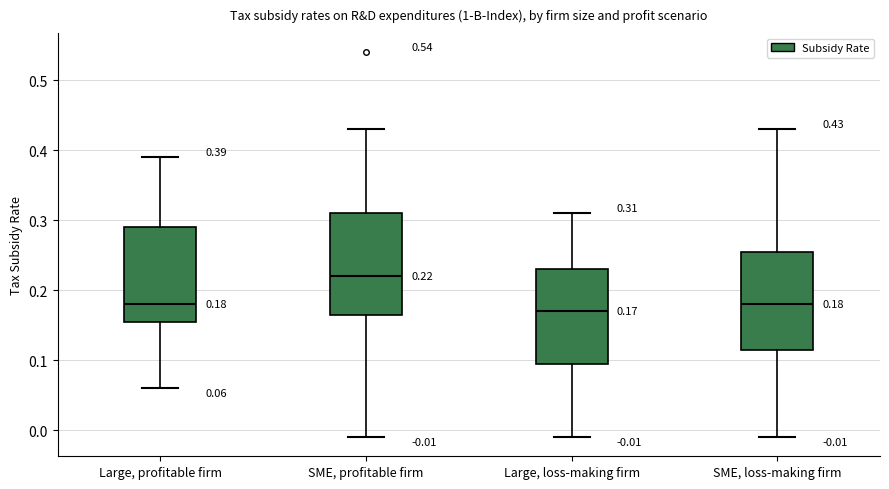

Which box's median line is the highest?

SME, profitable firm